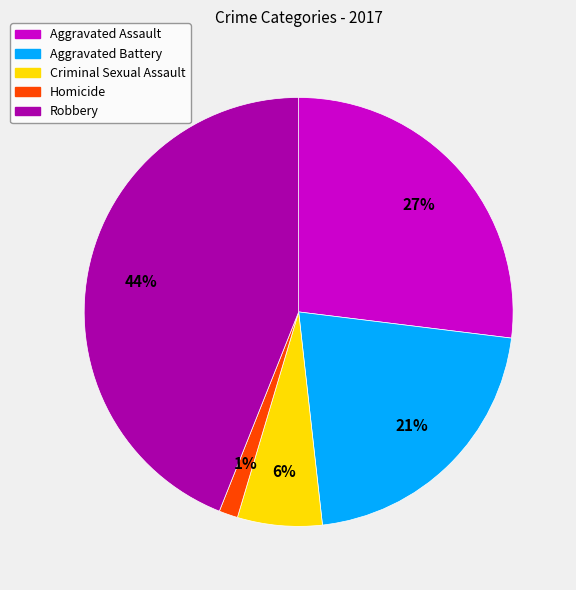

Rank the categories by value from highest to lowest.

Robbery, Aggravated Assault, Aggravated Battery, Criminal Sexual Assault, Homicide